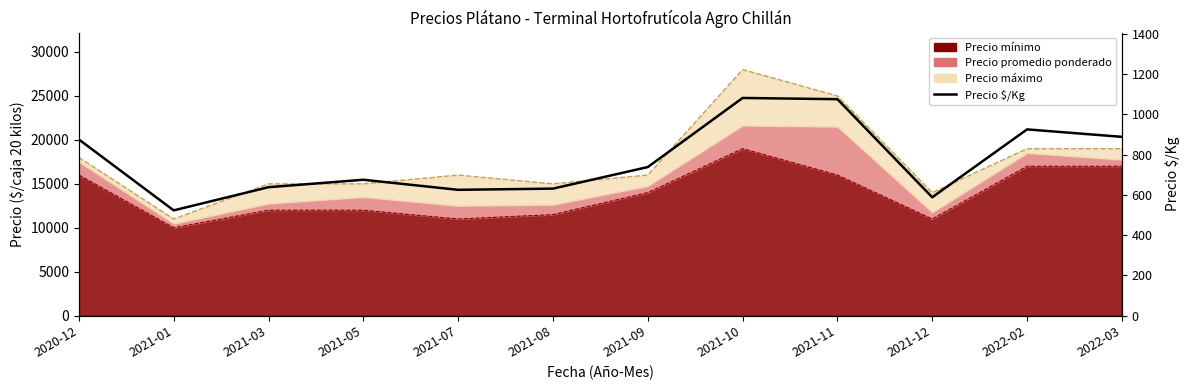

How many lines are shown in the chart?

1